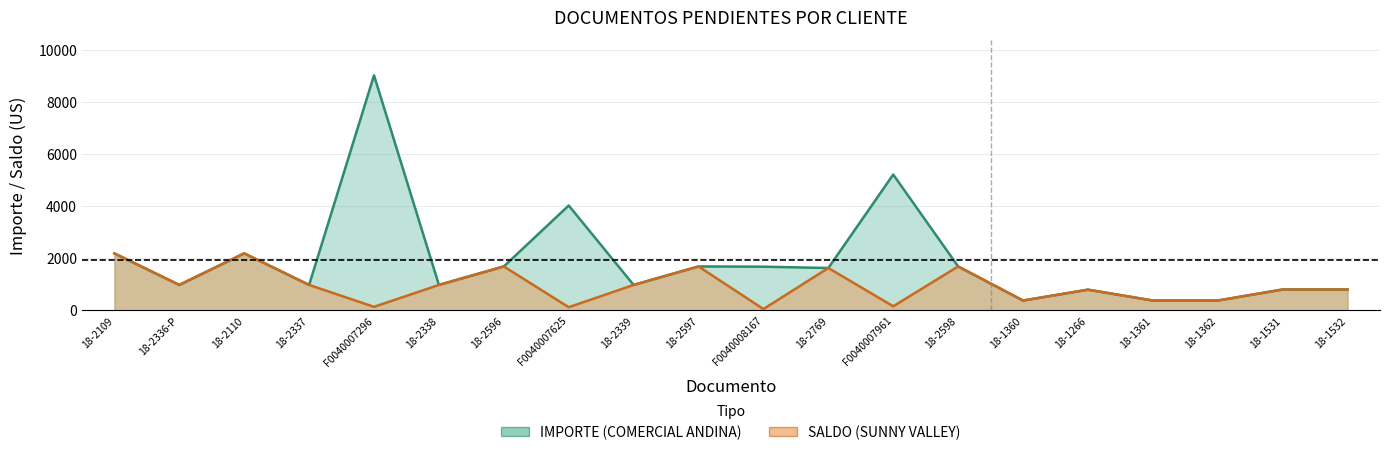

How many interior local peaks does the IMPORTE series have?

6